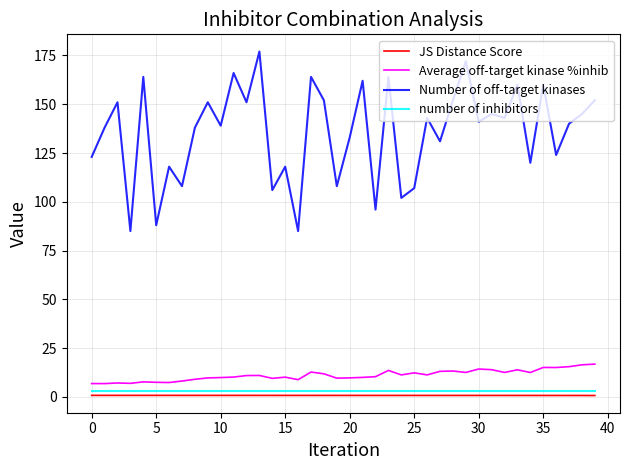

What is the average value of the JS Distance Score series?

0.8